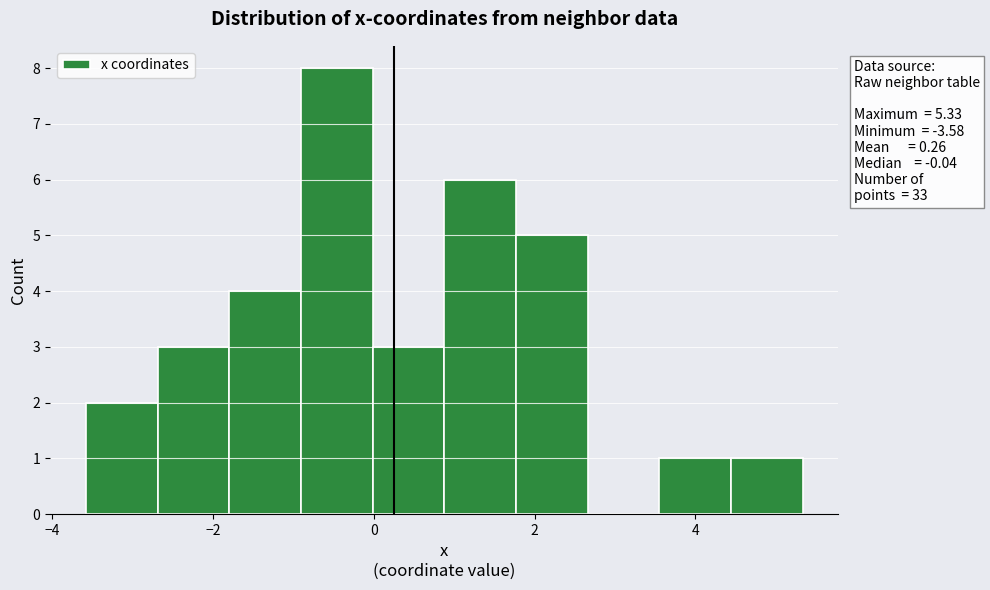

Over which range of the x-axis is the bar tallest?

-1.0 to 0.0